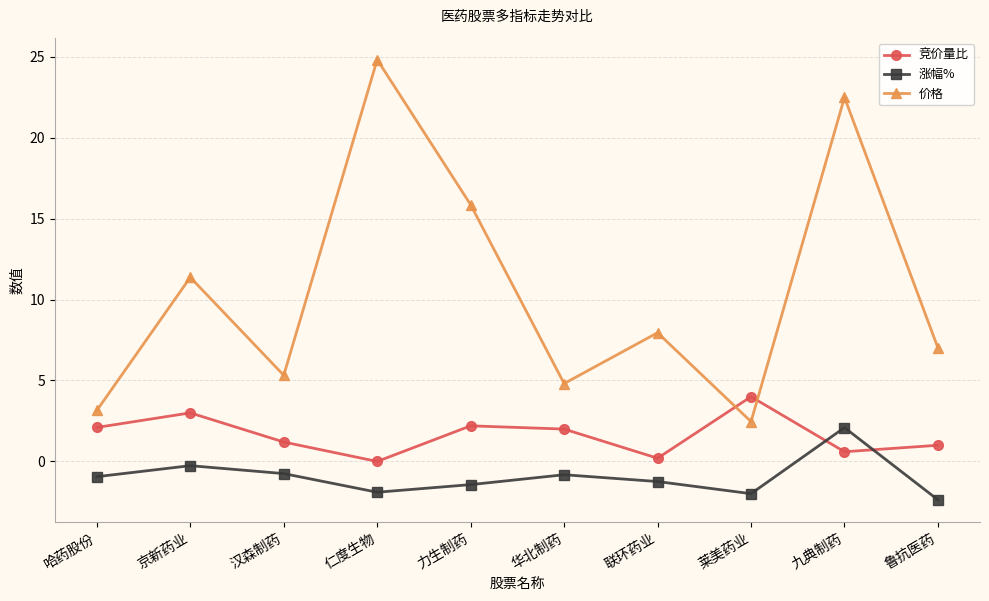

What is the difference between the second highest and second lowest values in the 涨幅% series?

1.7